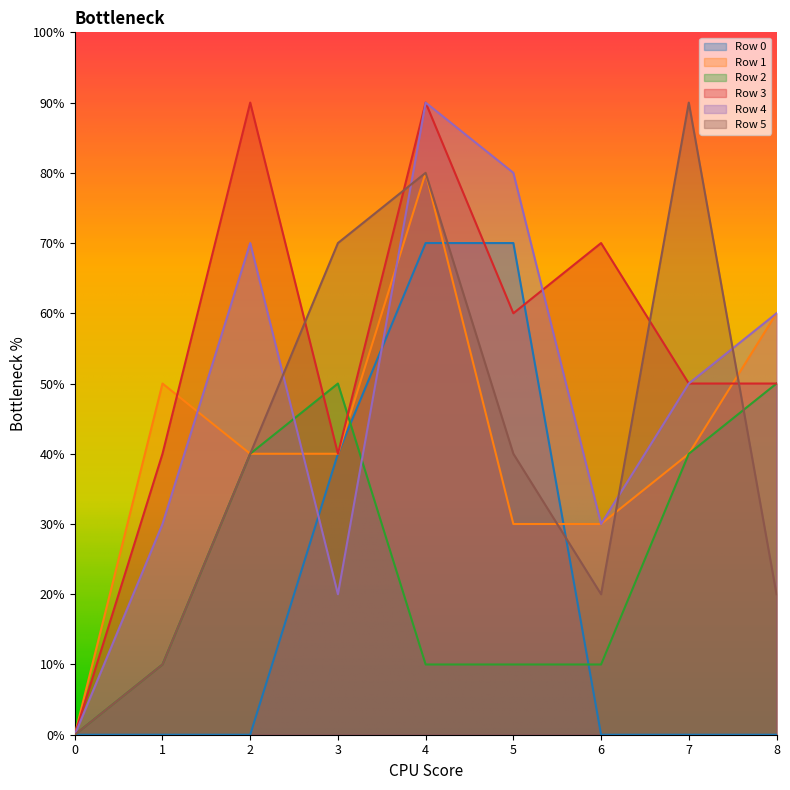

Does the chart have visible grid lines?

No